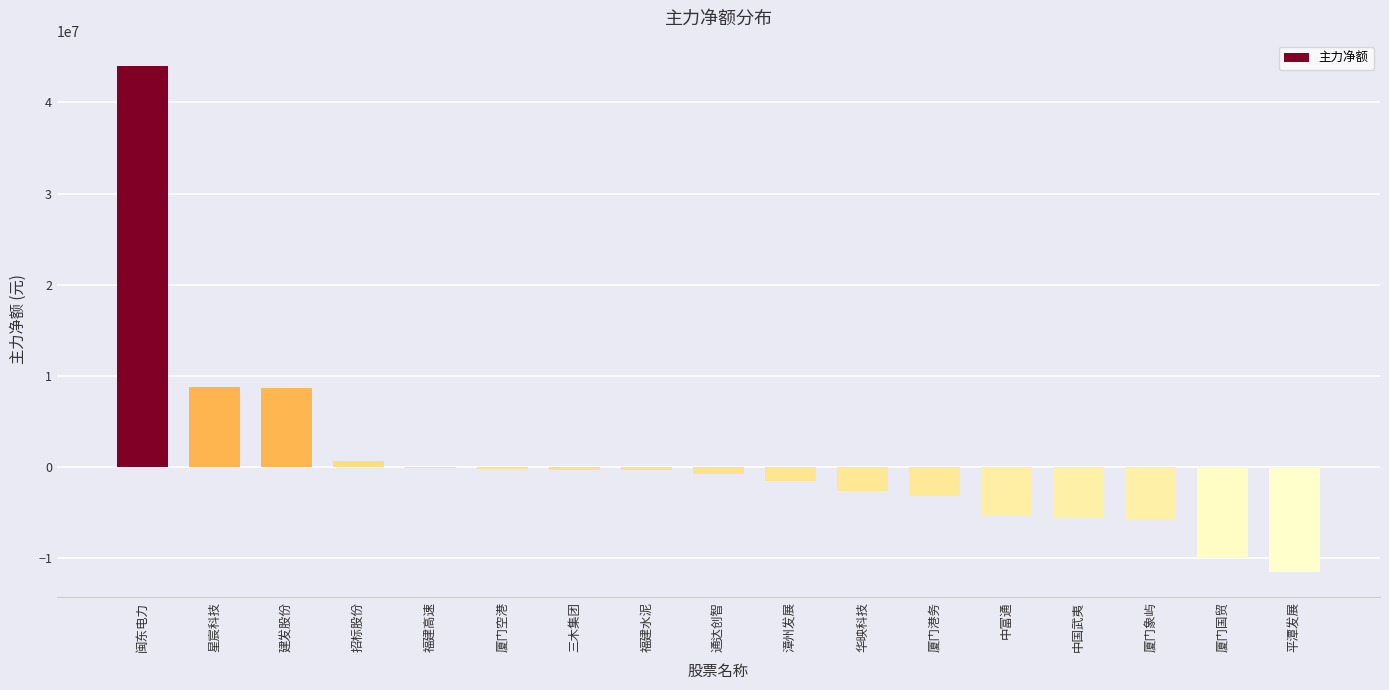

What is the greatest value displayed?

44006911